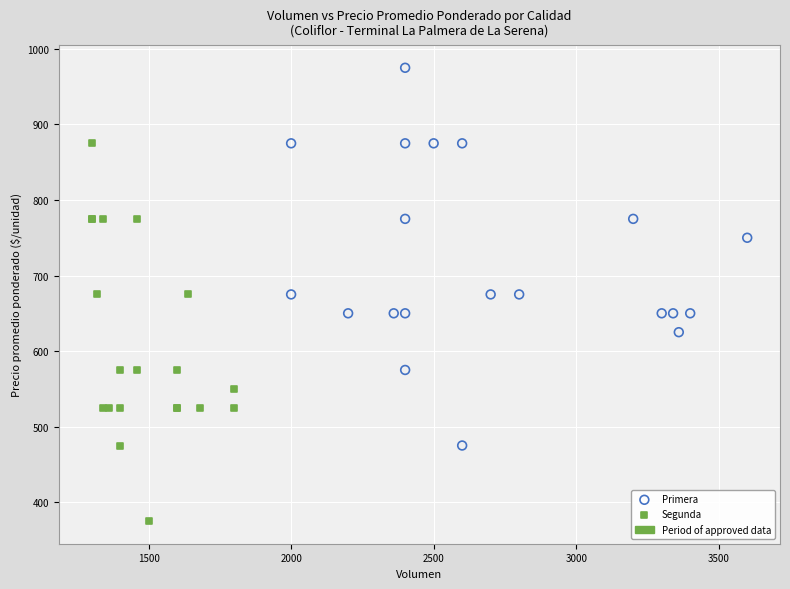

Which series reaches the maximum Y coordinate?

Primera